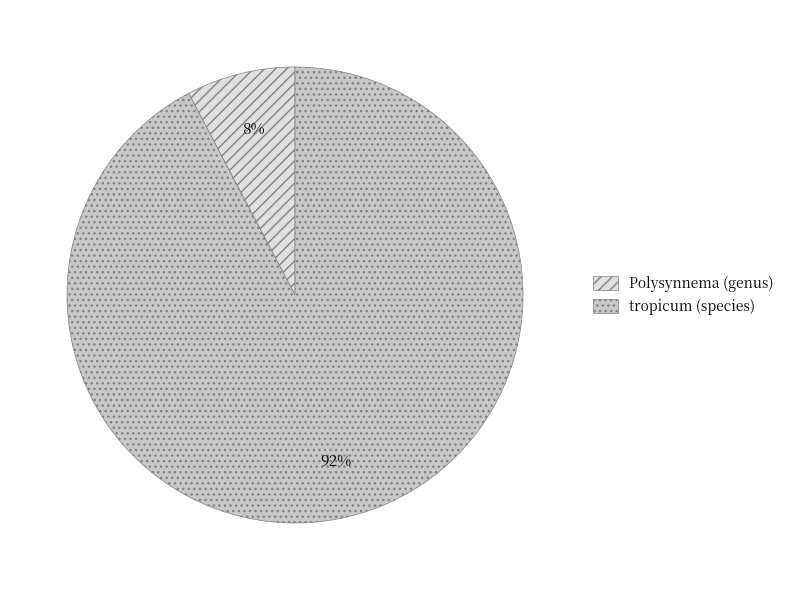

How many segments does this pie chart have?

2